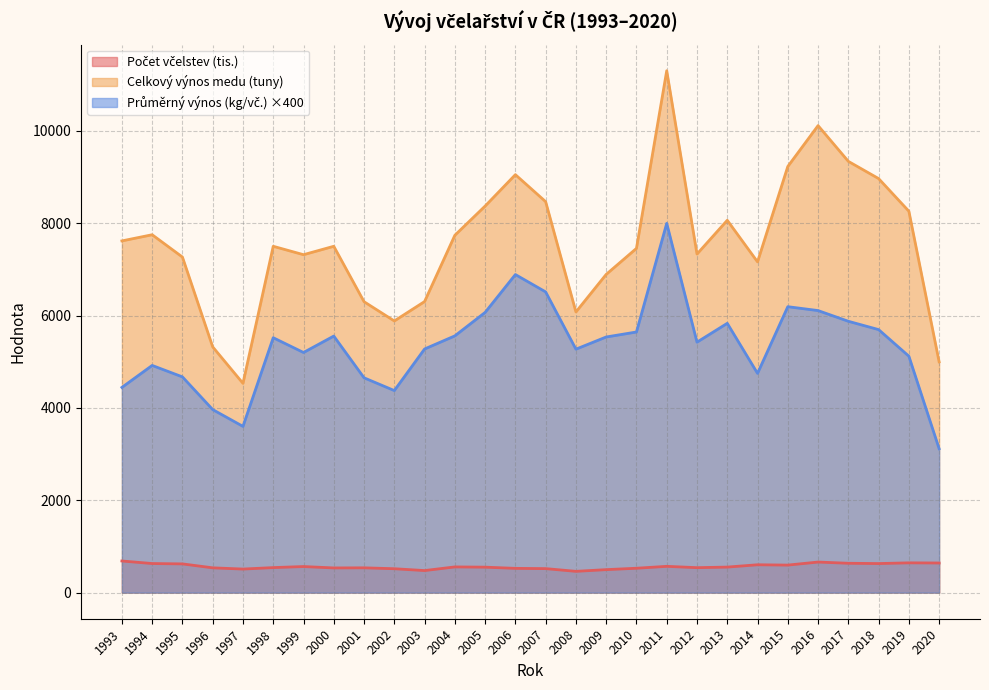

Where does the Celkový výnos medu (tuny) series first go above 7500?

1993